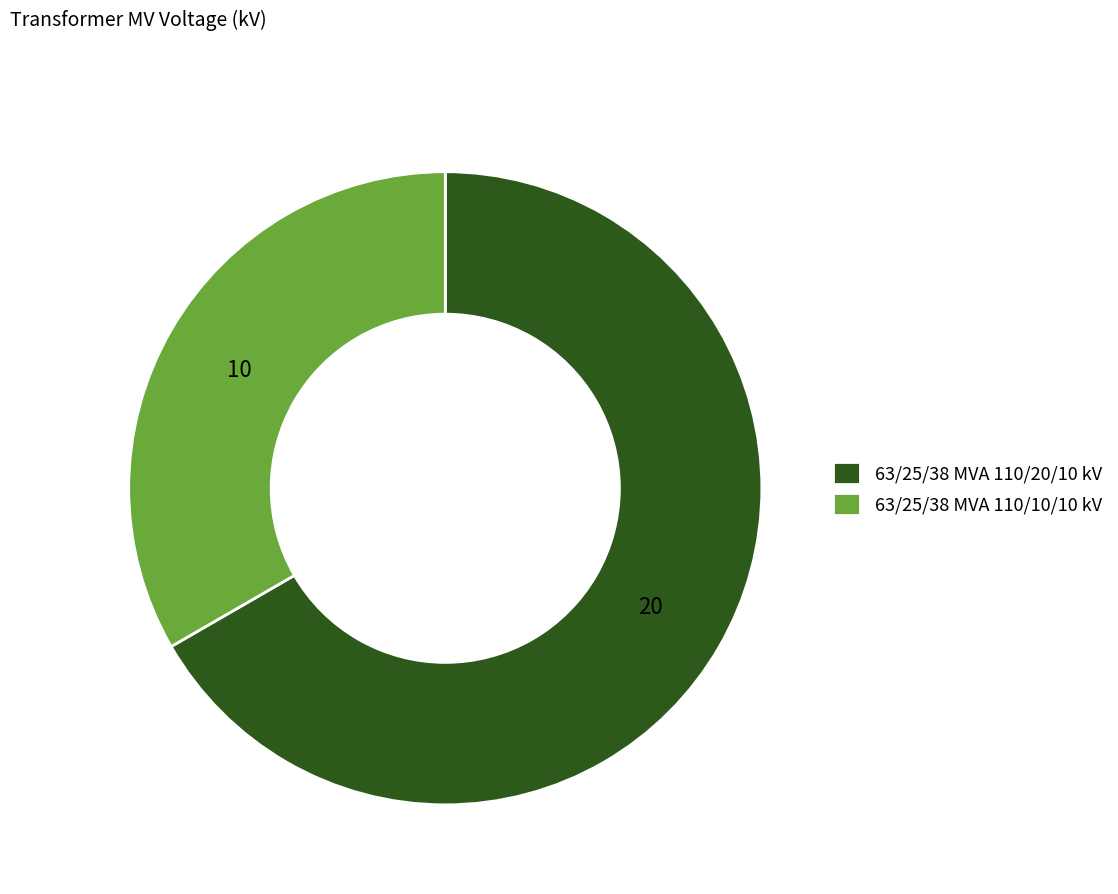

Rank the categories by value from highest to lowest.

63/25/38 MVA 110/20/10 kV, 63/25/38 MVA 110/10/10 kV